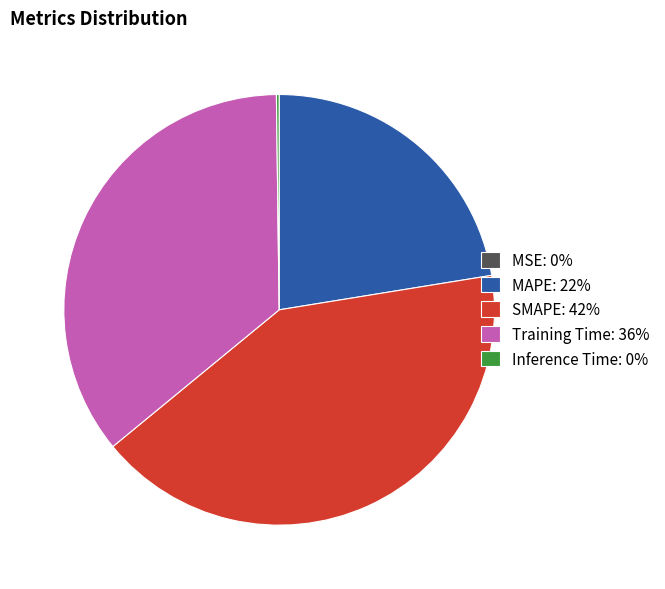

The SMAPE: 42% slice represents 42% of the pie. True or false?

True